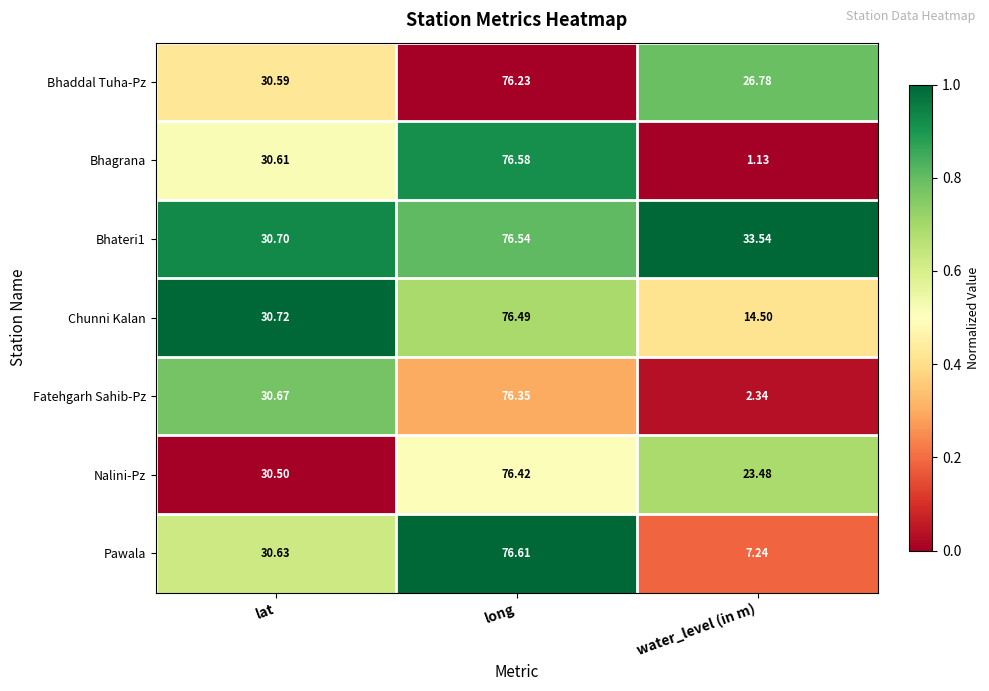

Is the value of Bhaddal Tuha-Pz at water_level (in m) greater than the value of Pawala at long?

No